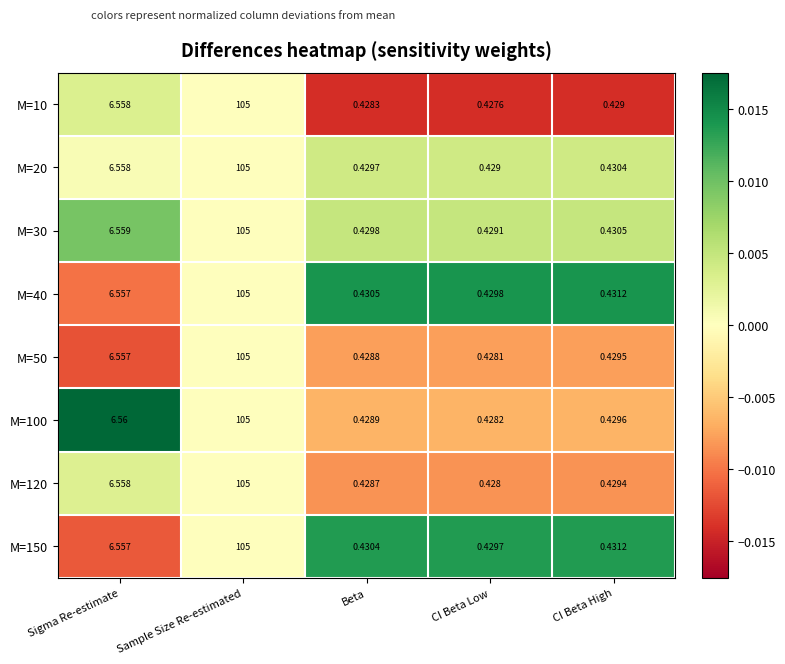

At which category is the sum across all series the highest?

Sample Size Re-estimated